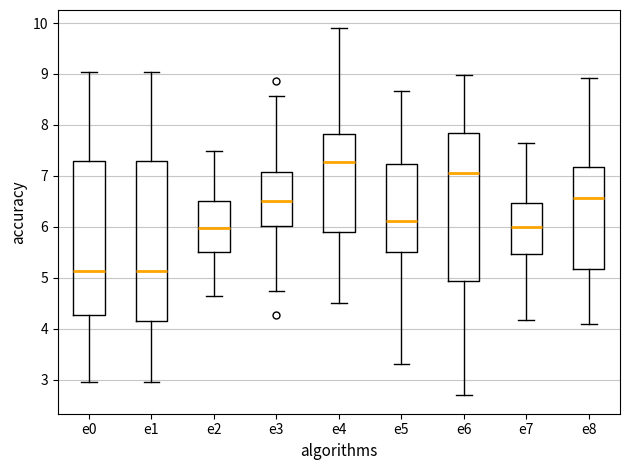

Reading left to right, transcribe this box plot: for each box, give where its median line is, the range the box spans, and where its two whiskers end, as read against the y-axis. The values are not printed on the chart, so give them approximately, as read against the axis.

e0: median 5.1, box 4.3 to 7.3, whiskers 3.0 to 9.0
e1: median 5.1, box 4.1 to 7.3, whiskers 3.0 to 9.0
e2: median 6.0, box 5.5 to 6.5, whiskers 4.6 to 7.5
e3: median 6.5, box 6.0 to 7.1, whiskers 4.7 to 8.6
e4: median 7.3, box 5.9 to 7.8, whiskers 4.5 to 9.9
e5: median 6.1, box 5.5 to 7.2, whiskers 3.3 to 8.7
e6: median 7.1, box 4.9 to 7.8, whiskers 2.7 to 9.0
e7: median 6.0, box 5.5 to 6.5, whiskers 4.2 to 7.7
e8: median 6.6, box 5.2 to 7.2, whiskers 4.1 to 8.9